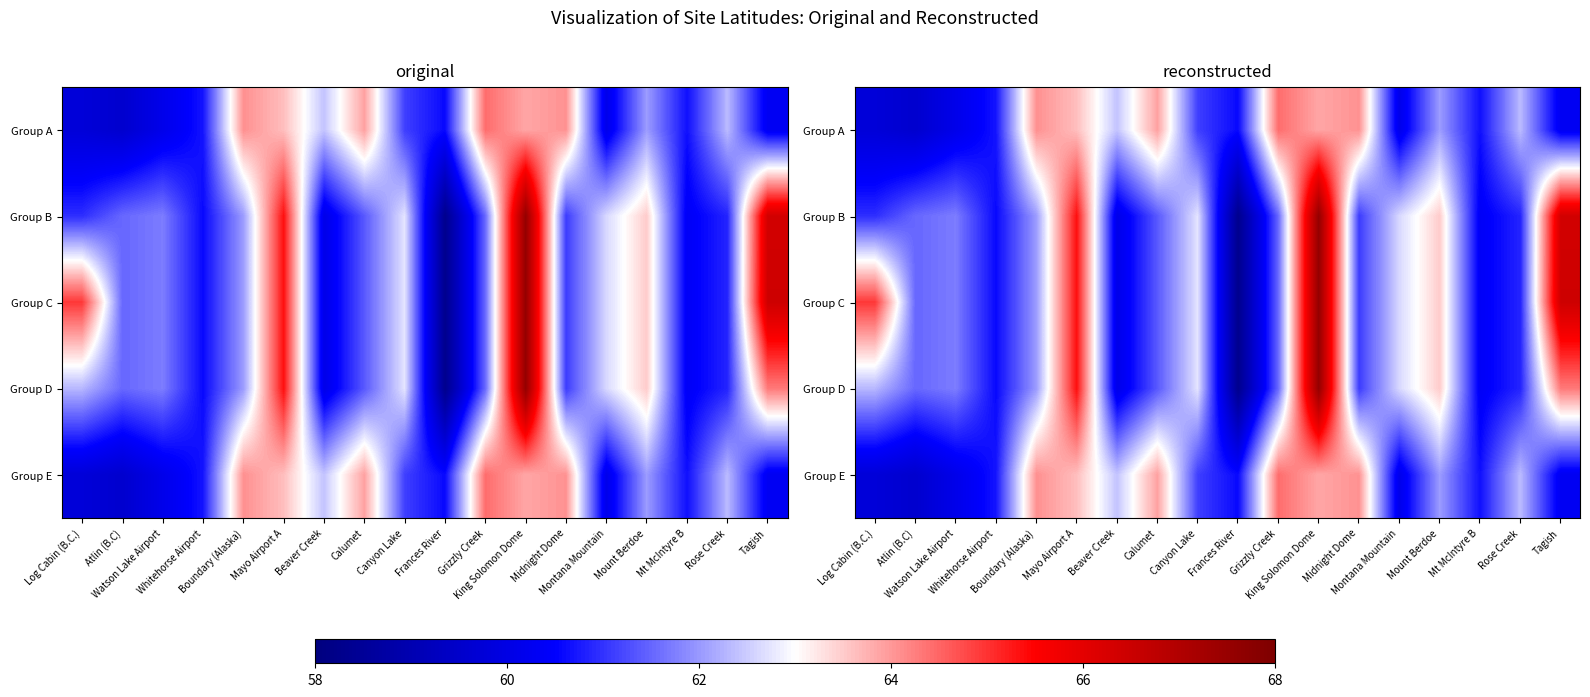

Rank the series at Mount Berdoe from lowest to highest value.

Group A, Group E, Group B, Group C, Group D